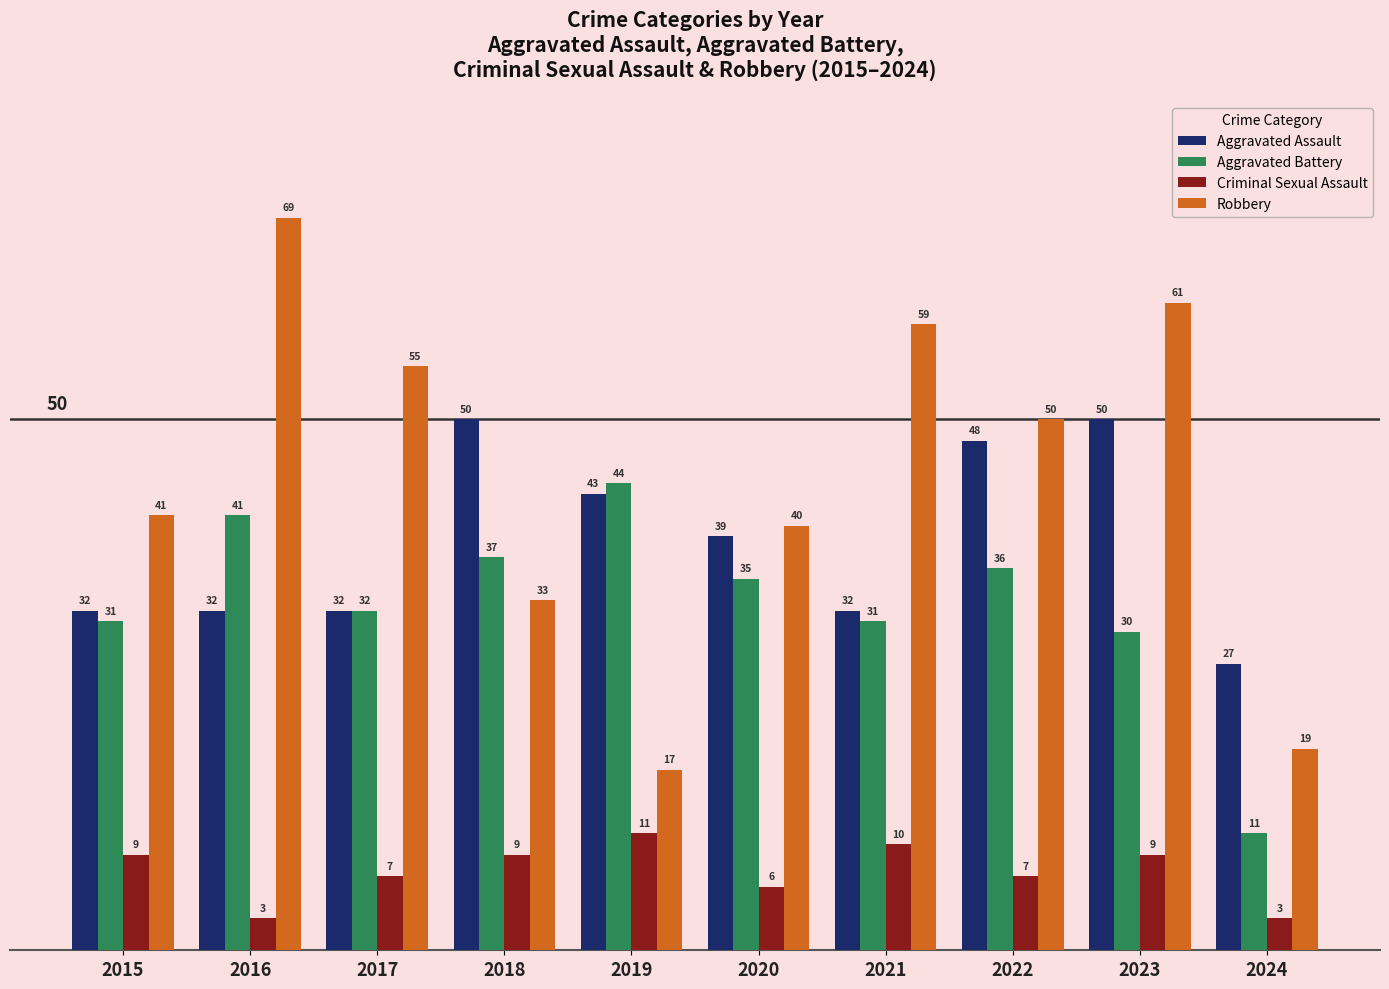

What is the average value of the Aggravated Battery series?

33